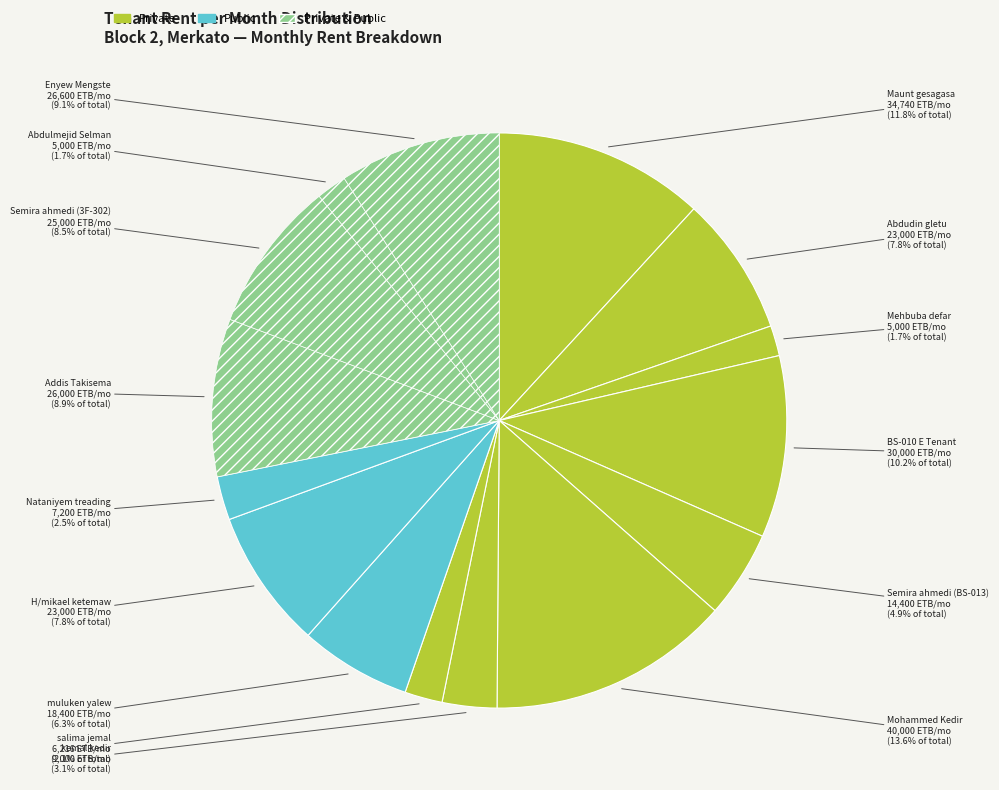

Which category has the smallest portion of the pie?

Mehbuba defar